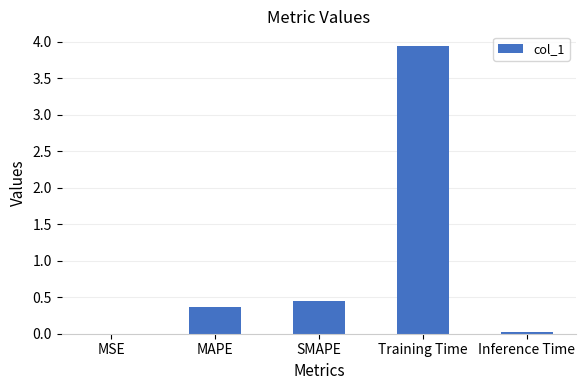

Which category has the highest value across all series?

Training Time